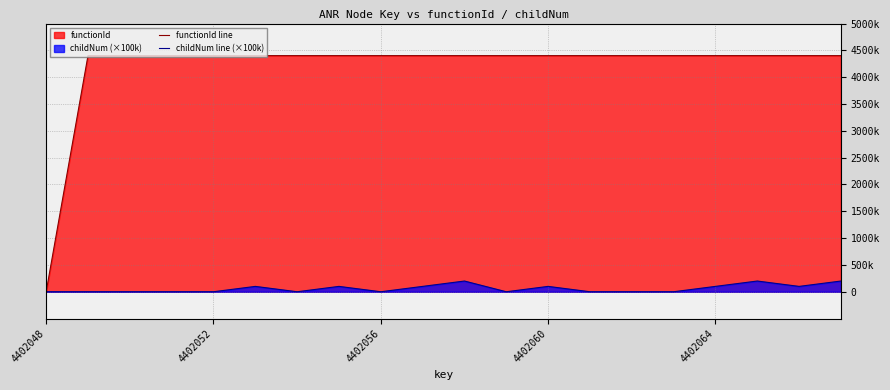

What is the sum of all childNum line (×100k) values?

1200000